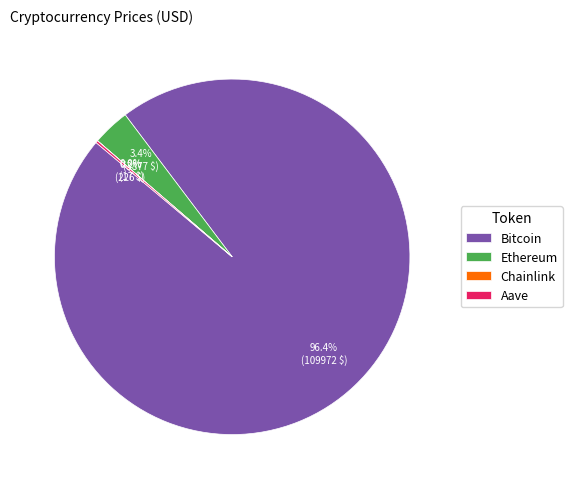

To the nearest percent, what is the combined percentage of Bitcoin and Ethereum?

100%